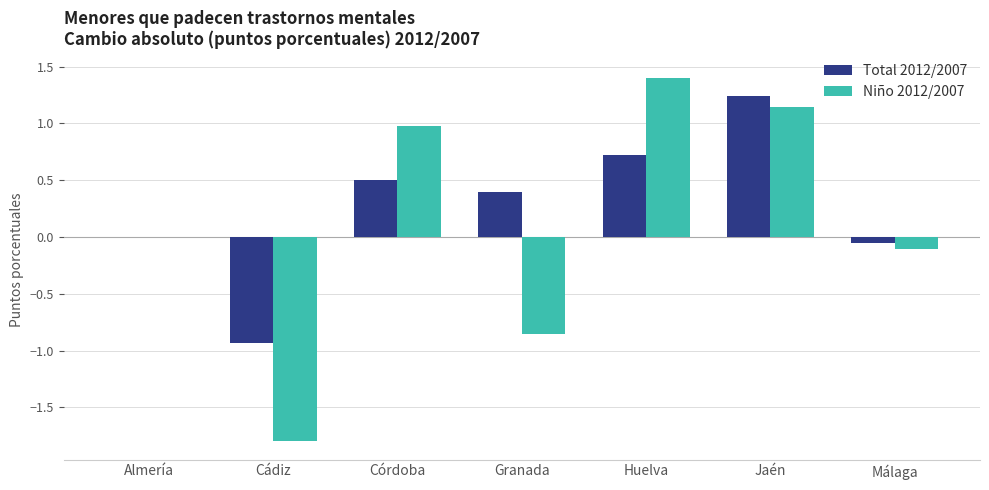

How many distinct data groups are displayed?

2